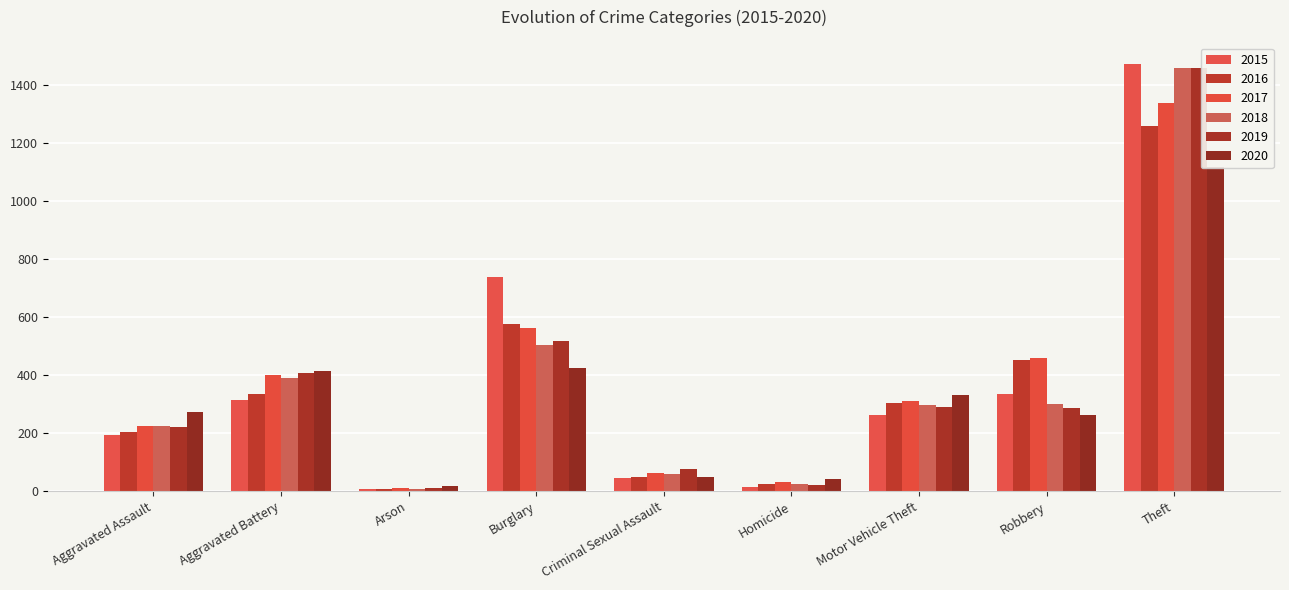

Is it true that 2015 equals 1057 at Burglary?

False